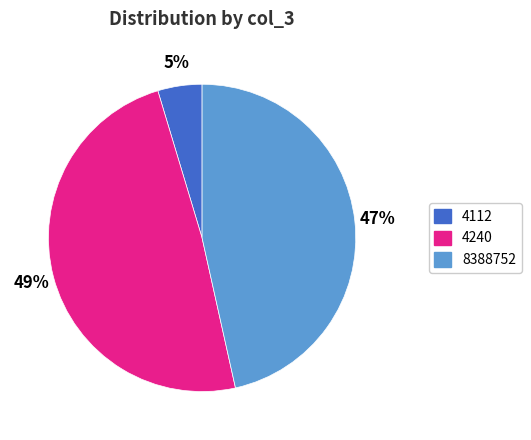

The 4240 slice represents 55% of the pie. True or false?

False